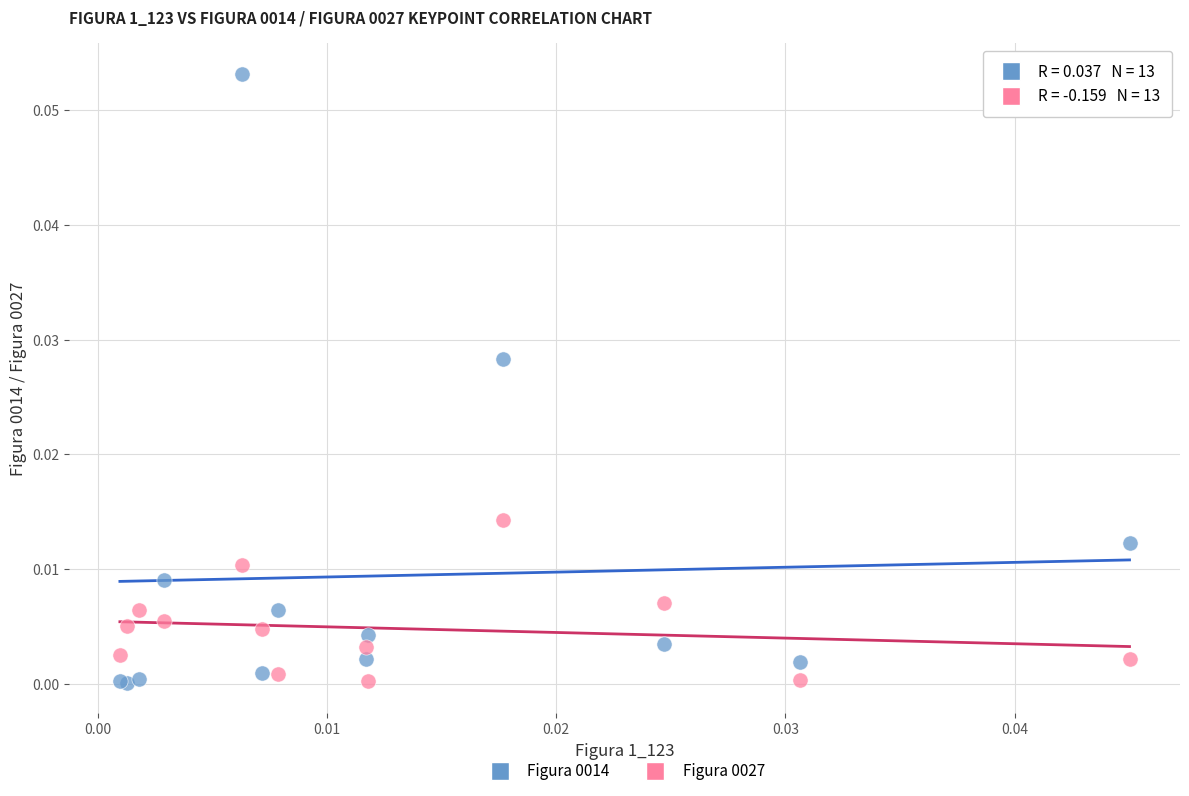

Which series contains the highest Y value?

Figura 0014